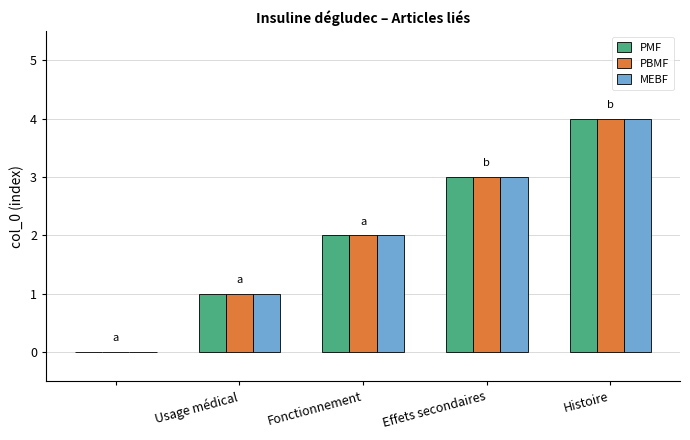

What is the sum of all PMF values?

10